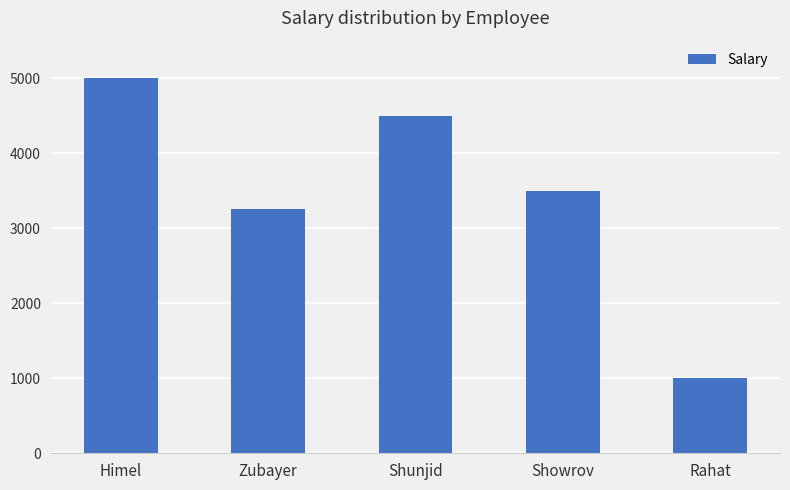

How many data points does each series have?

5